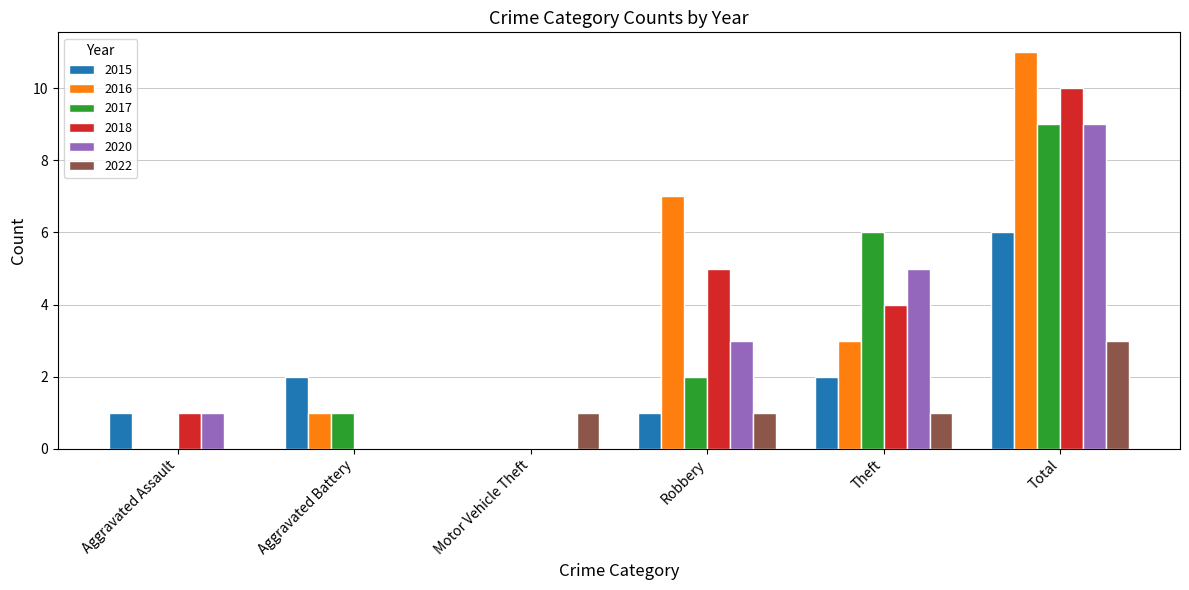

Reading left to right, extract all data points from this chart.

2015: 1	2	0	1	2	6
2016: 0	1	0	7	3	11
2017: 0	1	0	2	6	9
2018: 1	0	0	5	4	10
2020: 1	0	0	3	5	9
2022: 0	0	1	1	1	3